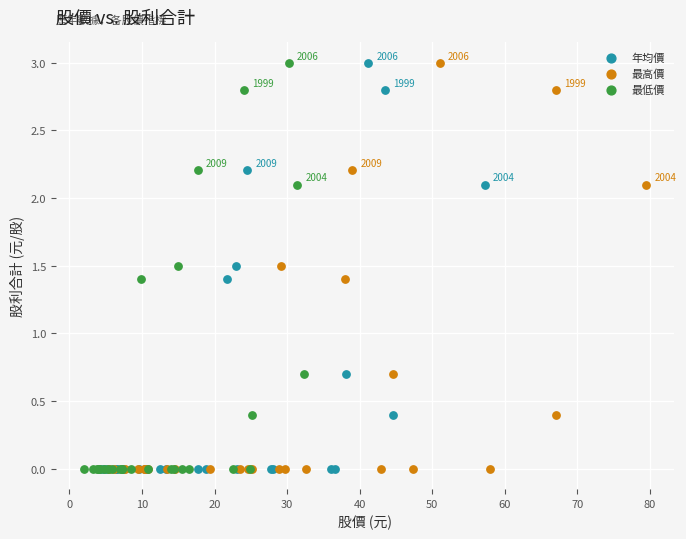

What are all the series names shown in the legend?

年均價, 最高價, 最低價